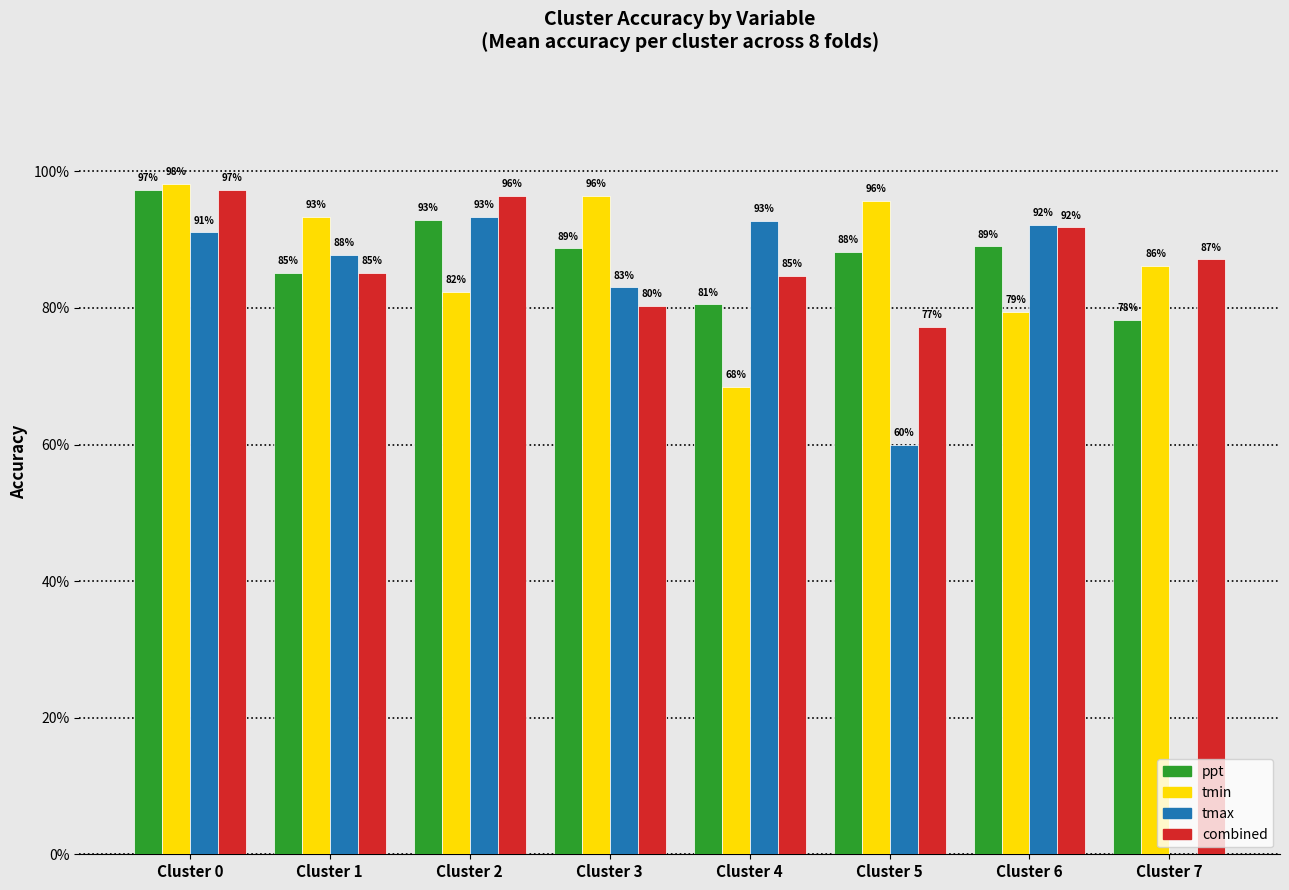

Which series changed the most between Cluster 2 and Cluster 7?

ppt